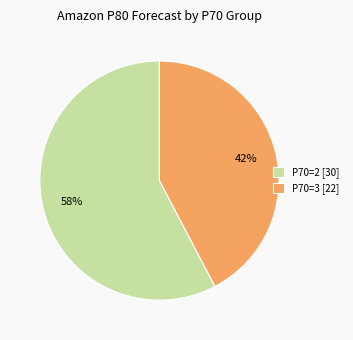

Count the number of slices in the pie.

2